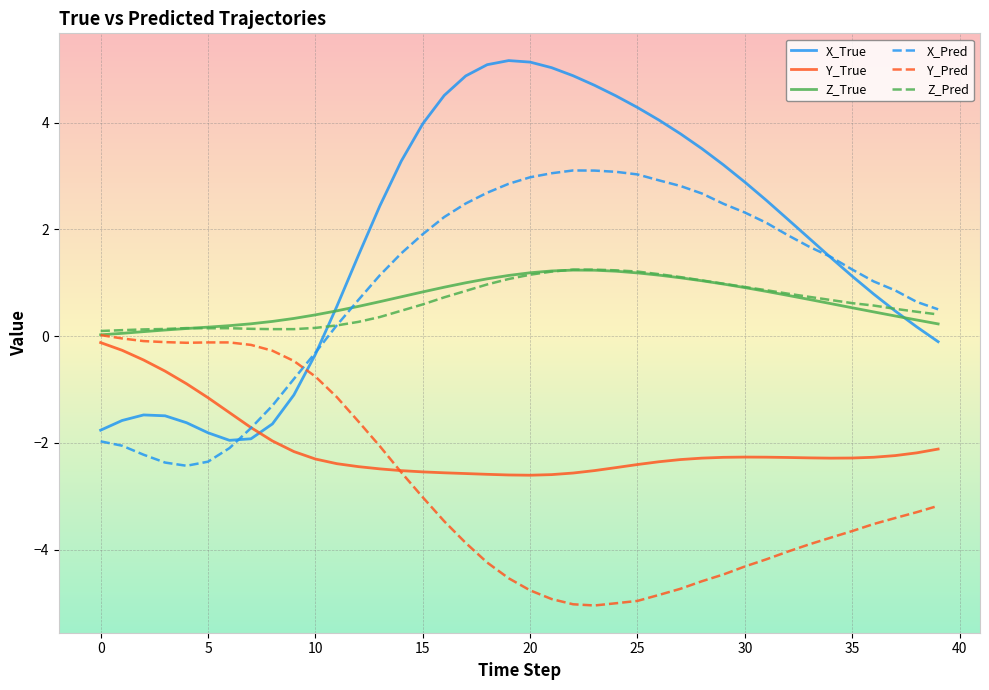

Which series has the largest range (max minus min)?

X_True